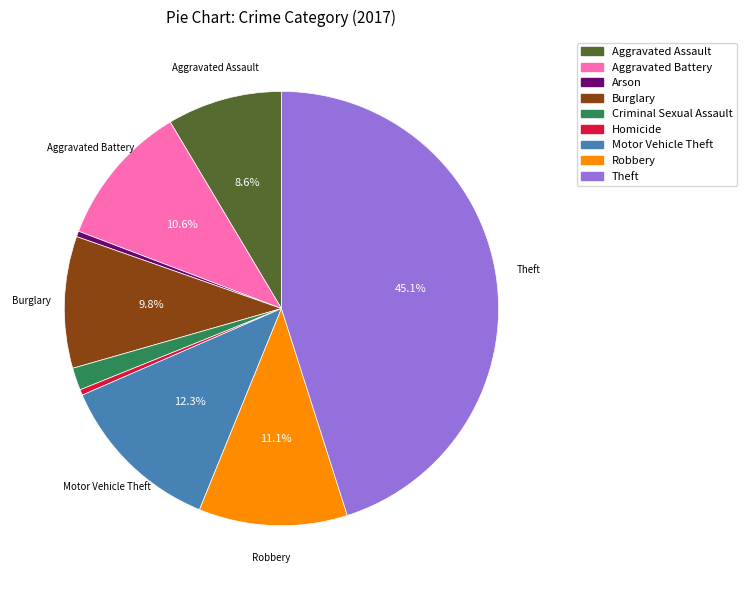

Does any single category account for the majority?

No